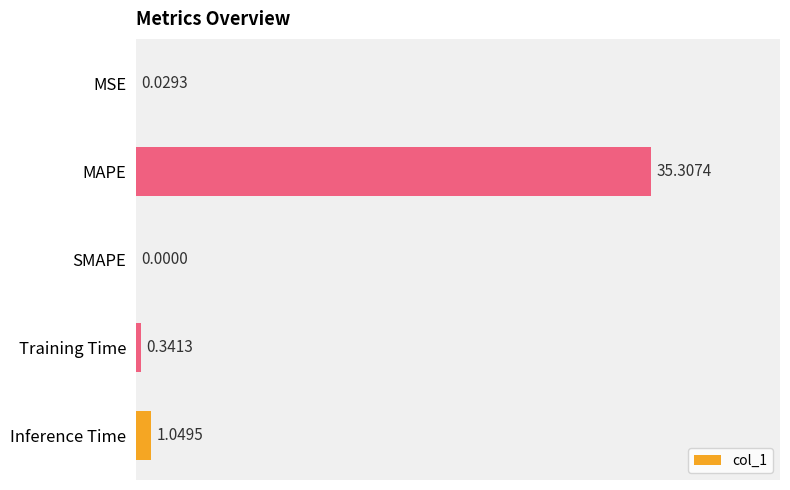

Which category has the highest value across all series?

MAPE